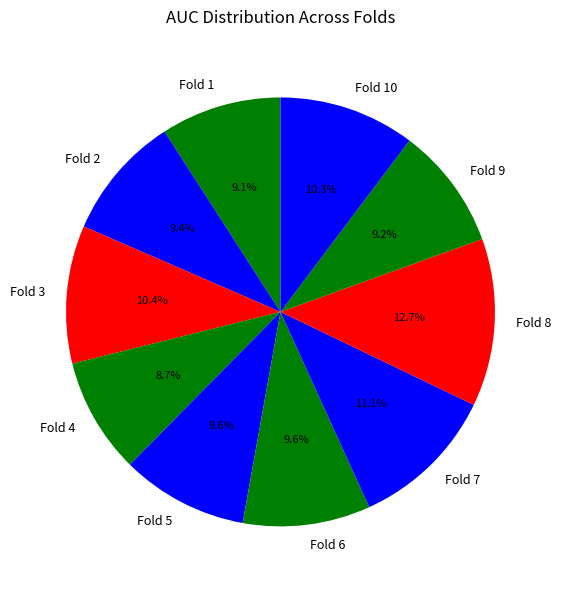

To the nearest percent, what is the difference between the Fold 6 and Fold 4 slice percentages?

1%